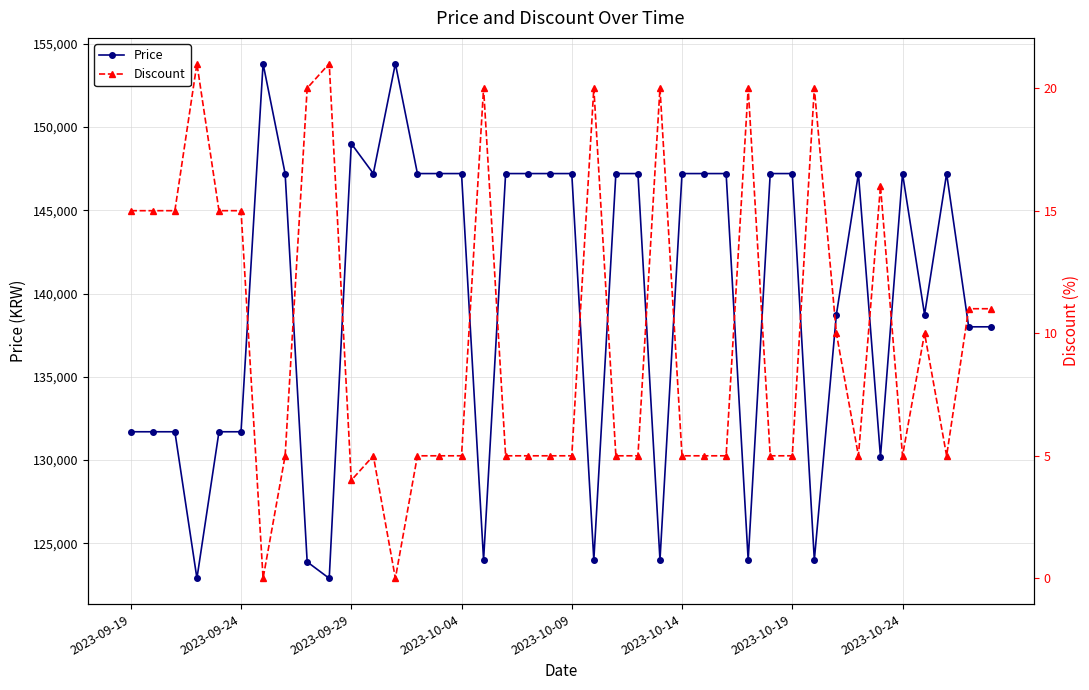

What is the sum of all Price values?

5585250